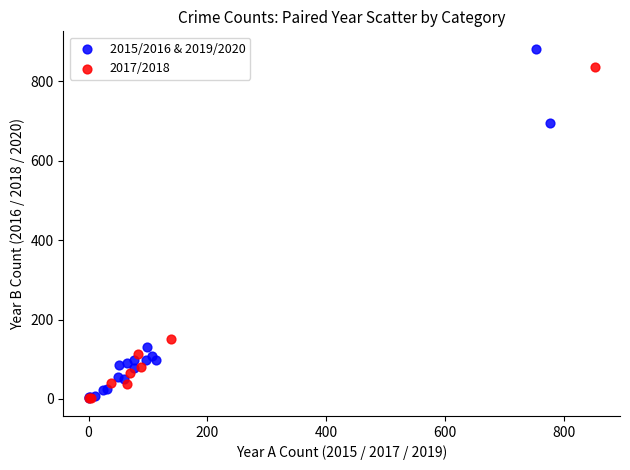

Which series contains the highest Y value?

2015/2016 & 2019/2020